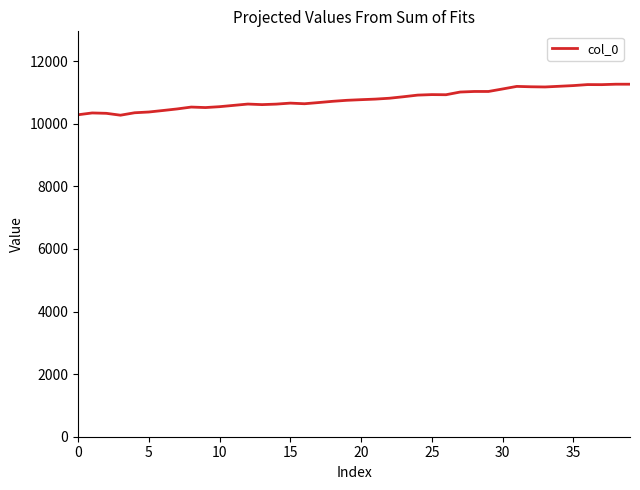

What is the minimum value shown in the chart?

10271